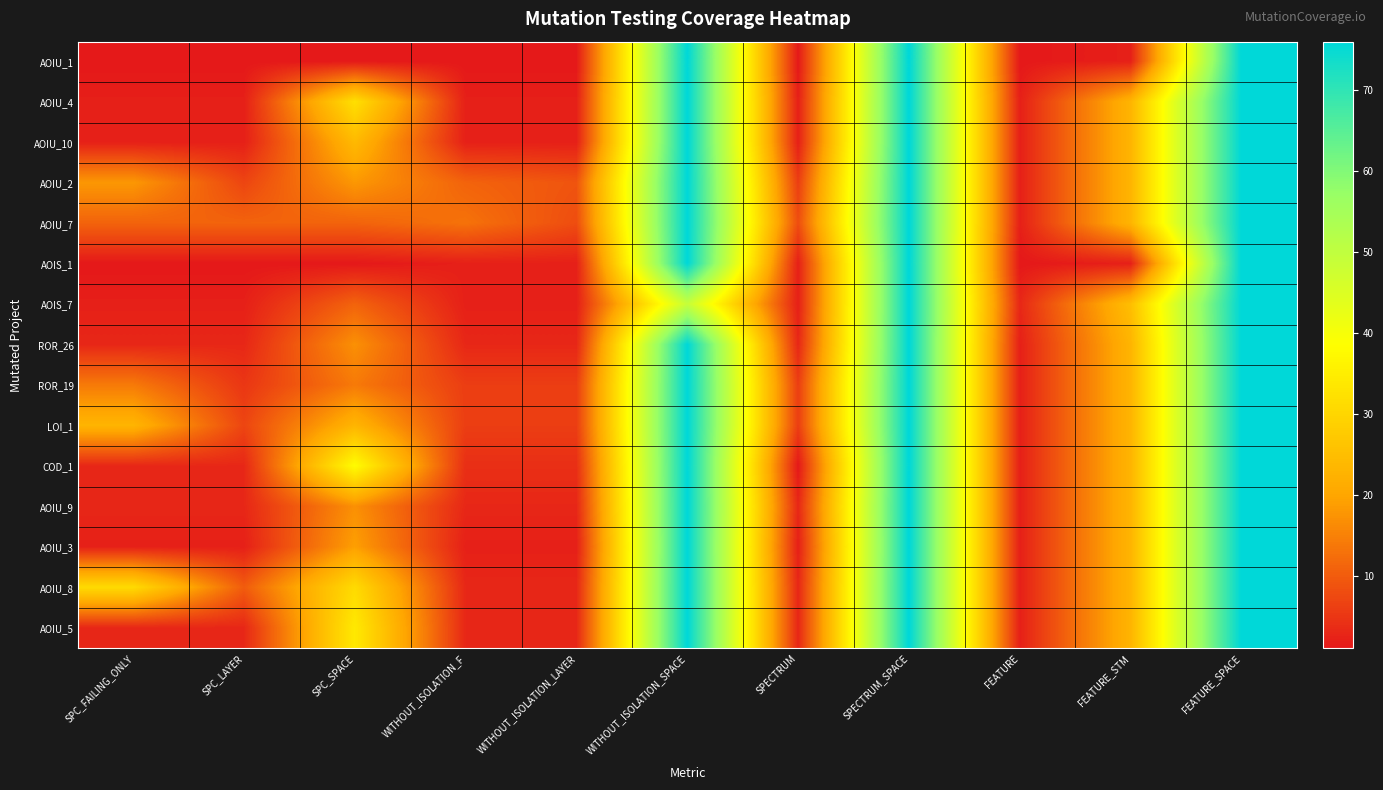

Reading left to right, what are all the values shown in this chart?

AOIU_1: SPC_FAILING_ONLY=1	SPC_LAYER=1	SPC_SPACE=1	WITHOUT_ISOLATION_F=1	WITHOUT_ISOLATION_LAYER=1	WITHOUT_ISOLATION_SPACE=76	SPECTRUM=1	SPECTRUM_SPACE=76	FEATURE=1	FEATURE_STM=2	FEATURE_SPACE=76
AOIU_4: SPC_FAILING_ONLY=2	SPC_LAYER=2	SPC_SPACE=32	WITHOUT_ISOLATION_F=2	WITHOUT_ISOLATION_LAYER=2	WITHOUT_ISOLATION_SPACE=76	SPECTRUM=2	SPECTRUM_SPACE=76	FEATURE=2	FEATURE_STM=23	FEATURE_SPACE=76
AOIU_10: SPC_FAILING_ONLY=2	SPC_LAYER=2	SPC_SPACE=24	WITHOUT_ISOLATION_F=2	WITHOUT_ISOLATION_LAYER=2	WITHOUT_ISOLATION_SPACE=76	SPECTRUM=2	SPECTRUM_SPACE=76	FEATURE=2	FEATURE_STM=23	FEATURE_SPACE=76
AOIU_2: SPC_FAILING_ONLY=18	SPC_LAYER=7	SPC_SPACE=18	WITHOUT_ISOLATION_F=11	WITHOUT_ISOLATION_LAYER=9	WITHOUT_ISOLATION_SPACE=76	SPECTRUM=6	SPECTRUM_SPACE=76	FEATURE=2	FEATURE_STM=23	FEATURE_SPACE=76
AOIU_7: SPC_FAILING_ONLY=11	SPC_LAYER=11	SPC_SPACE=11	WITHOUT_ISOLATION_F=13	WITHOUT_ISOLATION_LAYER=8	WITHOUT_ISOLATION_SPACE=76	SPECTRUM=8	SPECTRUM_SPACE=76	FEATURE=2	FEATURE_STM=23	FEATURE_SPACE=76
AOIS_1: SPC_FAILING_ONLY=1	SPC_LAYER=1	SPC_SPACE=1	WITHOUT_ISOLATION_F=2	WITHOUT_ISOLATION_LAYER=2	WITHOUT_ISOLATION_SPACE=76	SPECTRUM=2	SPECTRUM_SPACE=76	FEATURE=1	FEATURE_STM=2	FEATURE_SPACE=76
AOIS_7: SPC_FAILING_ONLY=2	SPC_LAYER=2	SPC_SPACE=11	WITHOUT_ISOLATION_F=2	WITHOUT_ISOLATION_LAYER=2	WITHOUT_ISOLATION_SPACE=49	SPECTRUM=2	SPECTRUM_SPACE=76	FEATURE=3	FEATURE_STM=25	FEATURE_SPACE=76
ROR_26: SPC_FAILING_ONLY=3	SPC_LAYER=3	SPC_SPACE=17	WITHOUT_ISOLATION_F=3	WITHOUT_ISOLATION_LAYER=3	WITHOUT_ISOLATION_SPACE=76	SPECTRUM=3	SPECTRUM_SPACE=76	FEATURE=2	FEATURE_STM=23	FEATURE_SPACE=76
ROR_19: SPC_FAILING_ONLY=14	SPC_LAYER=5	SPC_SPACE=14	WITHOUT_ISOLATION_F=6	WITHOUT_ISOLATION_LAYER=6	WITHOUT_ISOLATION_SPACE=76	SPECTRUM=6	SPECTRUM_SPACE=76	FEATURE=2	FEATURE_STM=23	FEATURE_SPACE=76
LOI_1: SPC_FAILING_ONLY=23	SPC_LAYER=7	SPC_SPACE=23	WITHOUT_ISOLATION_F=6	WITHOUT_ISOLATION_LAYER=6	WITHOUT_ISOLATION_SPACE=76	SPECTRUM=6	SPECTRUM_SPACE=76	FEATURE=2	FEATURE_STM=23	FEATURE_SPACE=76
COD_1: SPC_FAILING_ONLY=3	SPC_LAYER=3	SPC_SPACE=38	WITHOUT_ISOLATION_F=4	WITHOUT_ISOLATION_LAYER=4	WITHOUT_ISOLATION_SPACE=76	SPECTRUM=1	SPECTRUM_SPACE=76	FEATURE=2	FEATURE_STM=23	FEATURE_SPACE=76
AOIU_9: SPC_FAILING_ONLY=3	SPC_LAYER=3	SPC_SPACE=17	WITHOUT_ISOLATION_F=3	WITHOUT_ISOLATION_LAYER=3	WITHOUT_ISOLATION_SPACE=76	SPECTRUM=3	SPECTRUM_SPACE=76	FEATURE=2	FEATURE_STM=23	FEATURE_SPACE=76
AOIU_3: SPC_FAILING_ONLY=2	SPC_LAYER=2	SPC_SPACE=19	WITHOUT_ISOLATION_F=2	WITHOUT_ISOLATION_LAYER=2	WITHOUT_ISOLATION_SPACE=76	SPECTRUM=2	SPECTRUM_SPACE=76	FEATURE=2	FEATURE_STM=23	FEATURE_SPACE=76
AOIU_8: SPC_FAILING_ONLY=31	SPC_LAYER=10	SPC_SPACE=31	WITHOUT_ISOLATION_F=3	WITHOUT_ISOLATION_LAYER=3	WITHOUT_ISOLATION_SPACE=76	SPECTRUM=3	SPECTRUM_SPACE=76	FEATURE=2	FEATURE_STM=23	FEATURE_SPACE=76
AOIU_5: SPC_FAILING_ONLY=3	SPC_LAYER=3	SPC_SPACE=34	WITHOUT_ISOLATION_F=3	WITHOUT_ISOLATION_LAYER=3	WITHOUT_ISOLATION_SPACE=76	SPECTRUM=3	SPECTRUM_SPACE=76	FEATURE=2	FEATURE_STM=23	FEATURE_SPACE=76